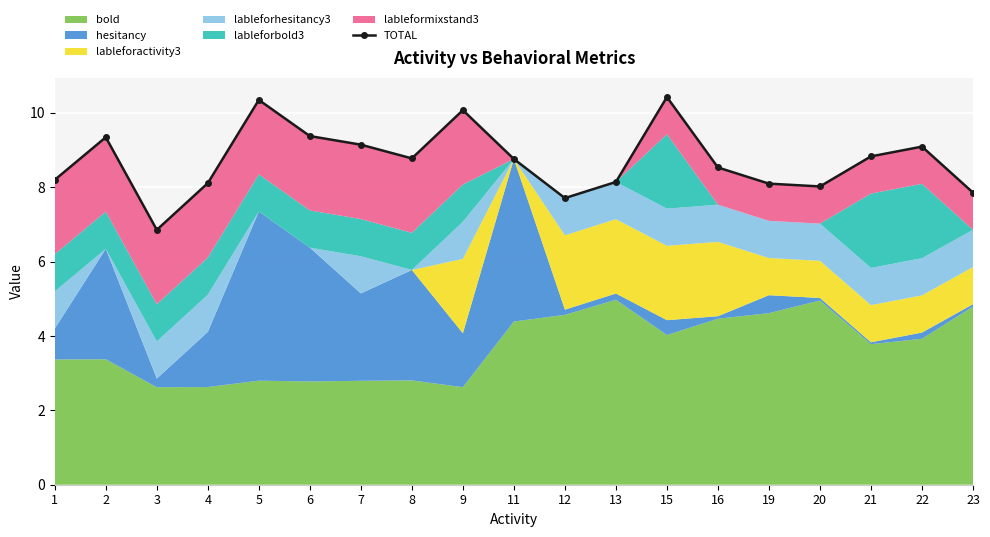

Where is the first local maximum?

2